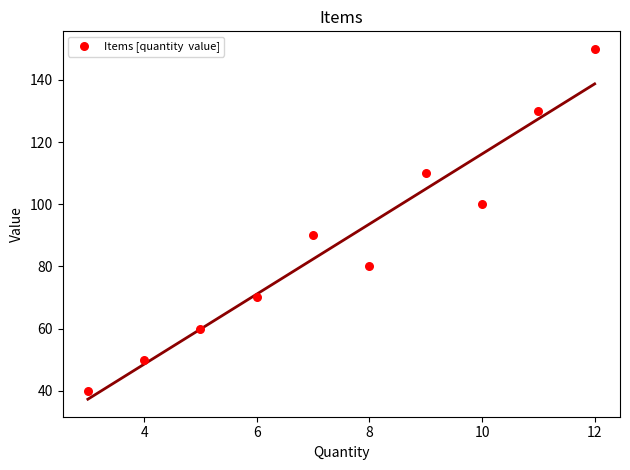

What is the average Y value?

88